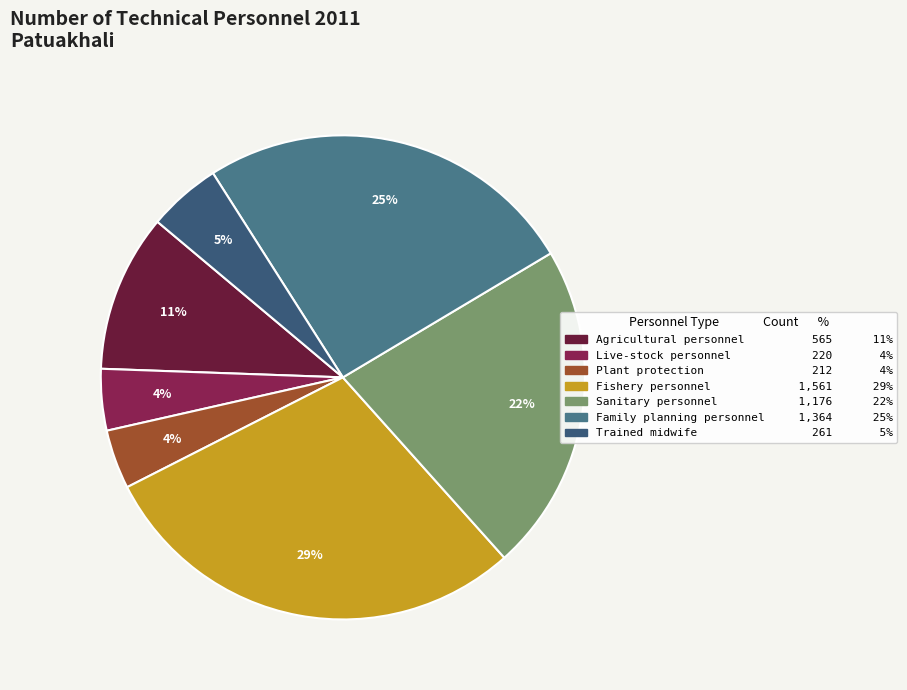

What percentage do Plant protection and Family planning personnel together represent?

29.4%